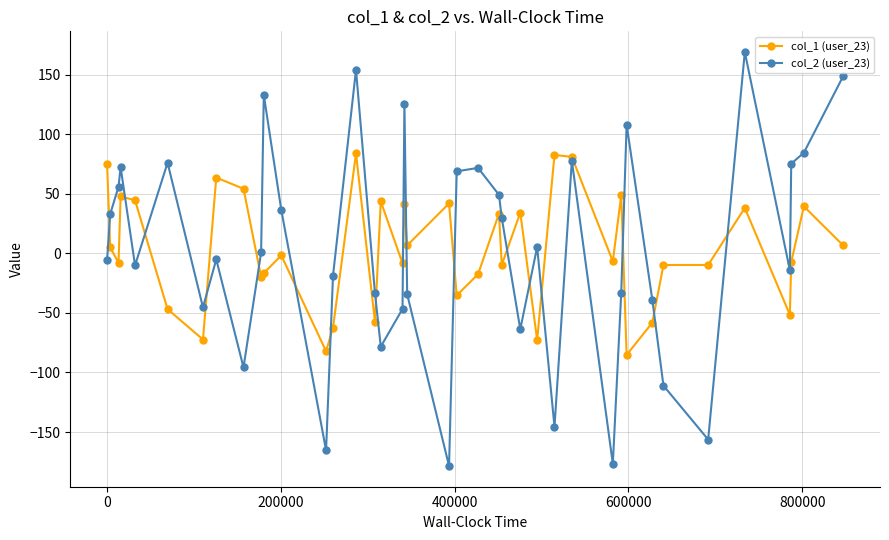

Rank the series by their maximum value, from lowest to highest.

col_1 (user_23), col_2 (user_23)